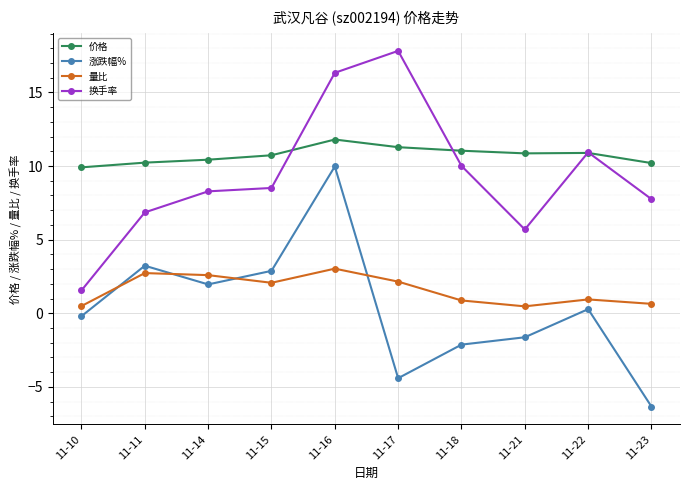

What is the minimum value for 量比?

0.5